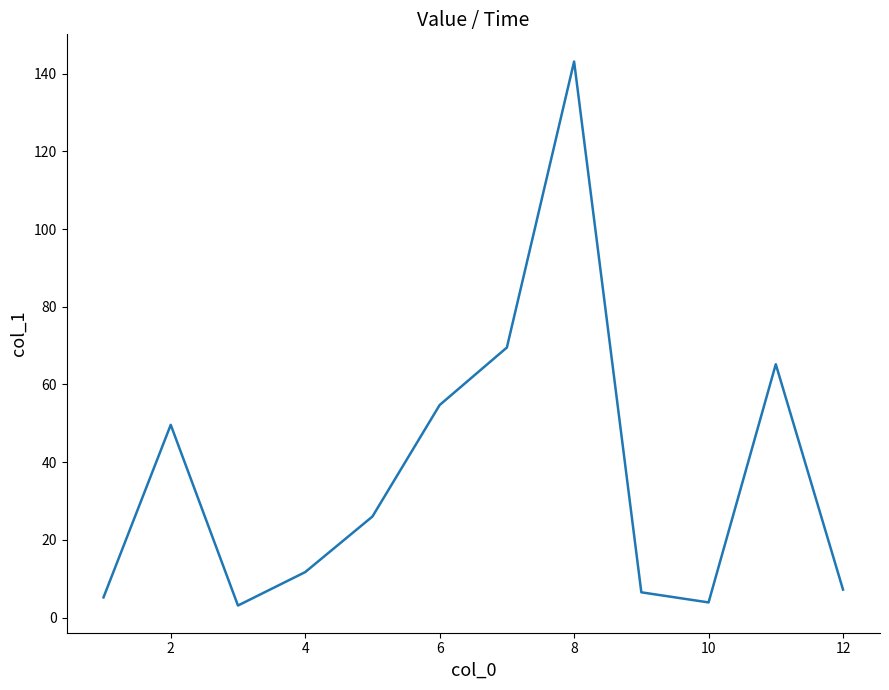

What is the difference between the maximum and minimum values?

140.0